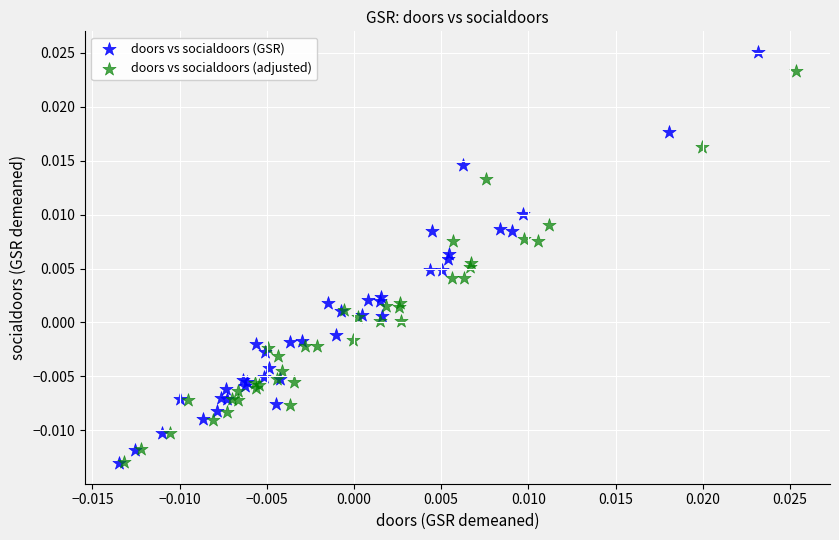

Which series has the widest spread of Y values?

doors vs socialdoors (GSR)